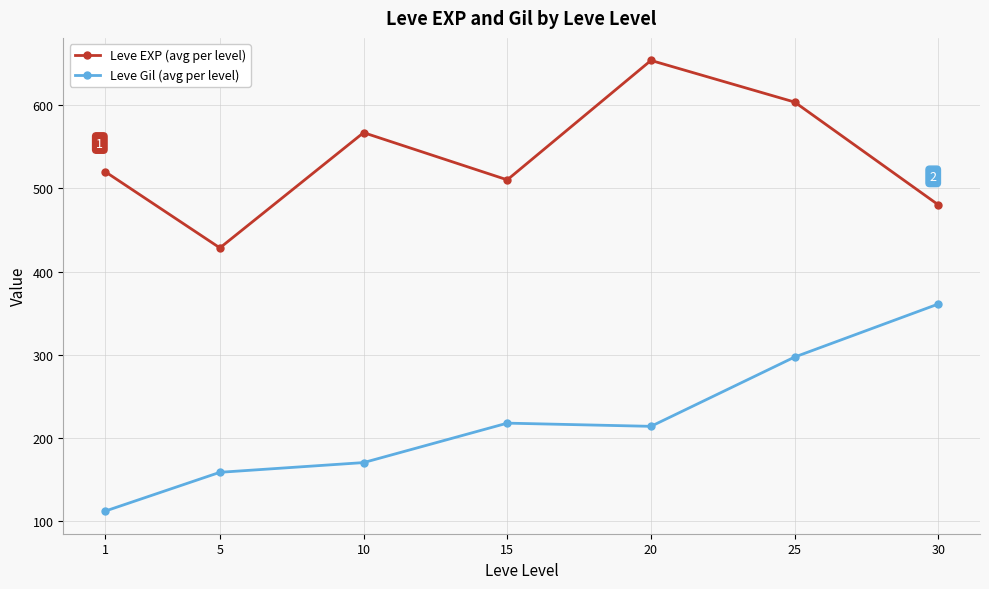

The value of Leve EXP (avg per level) at 30 is 659.8. True or false?

False